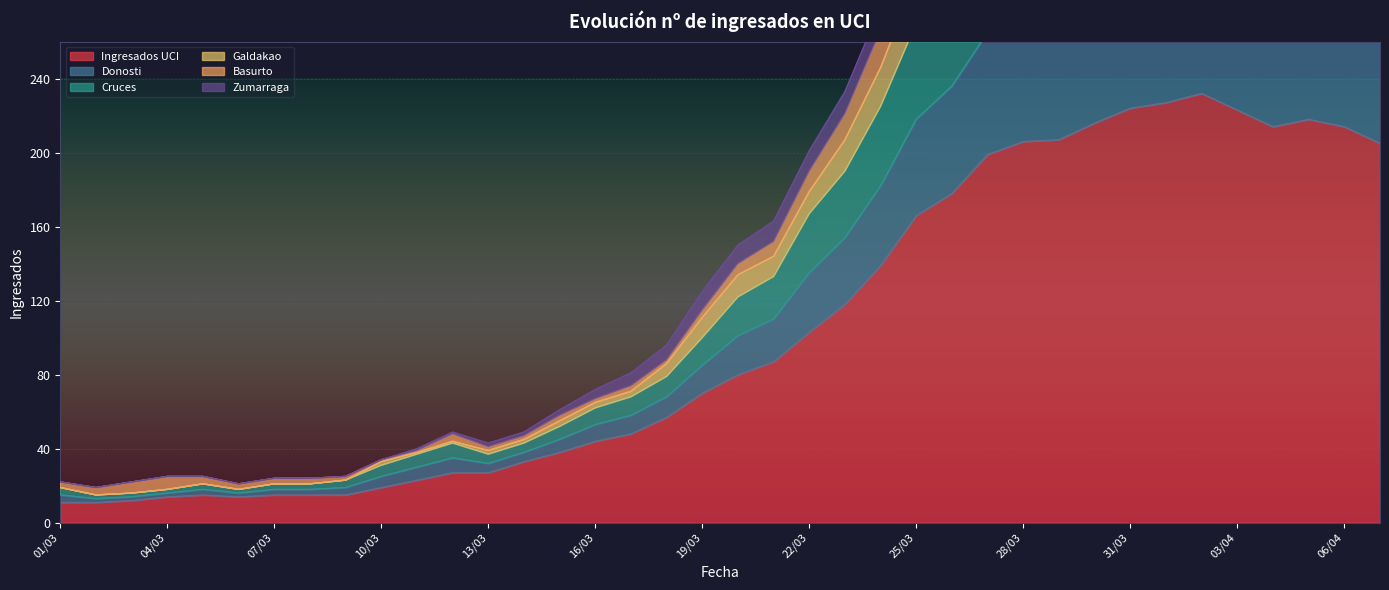

What position from the left is 14/03?

14